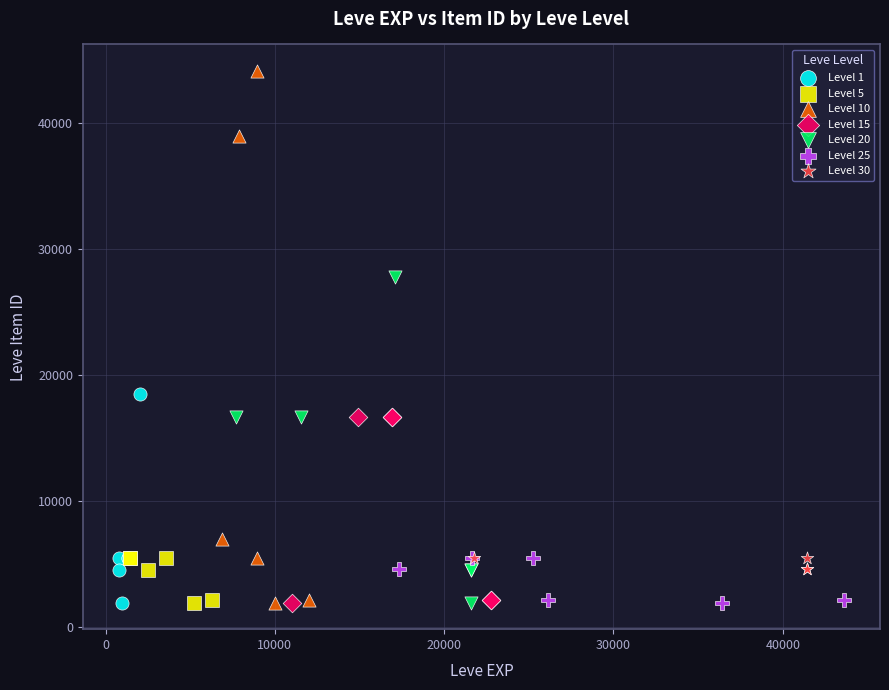

Which series contains the highest Y value?

Level 10